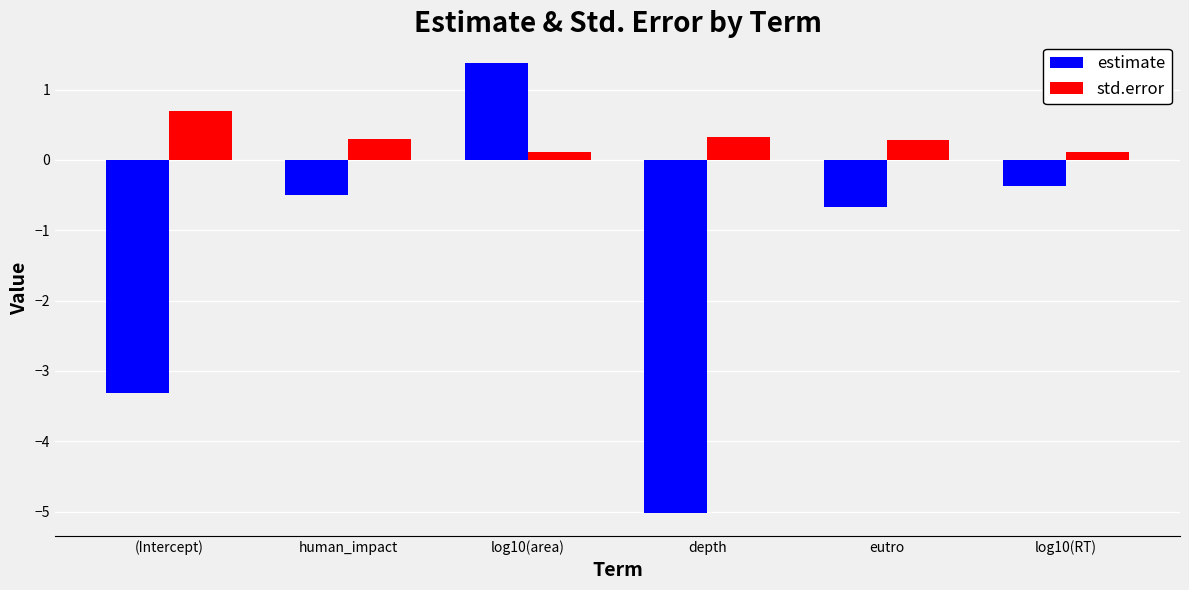

What is the label of the 4th bar from the right?

log10(area)